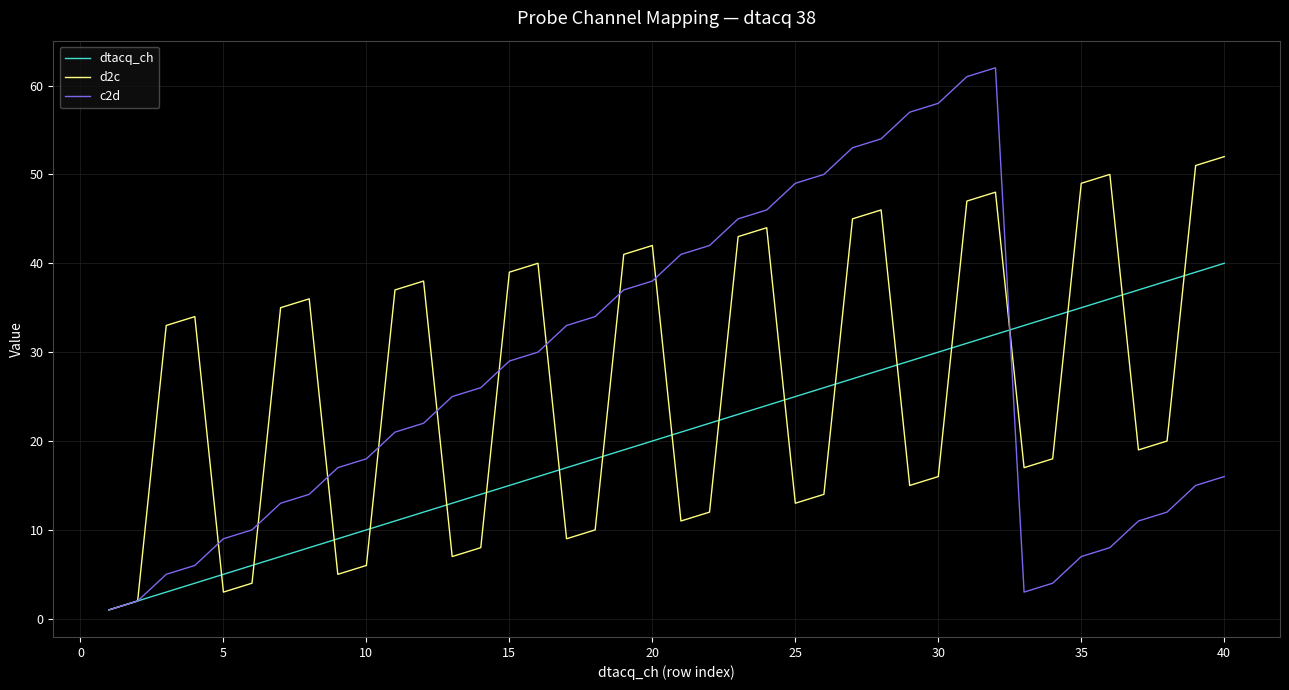

What are all the series names shown in the legend?

dtacq_ch, d2c, c2d